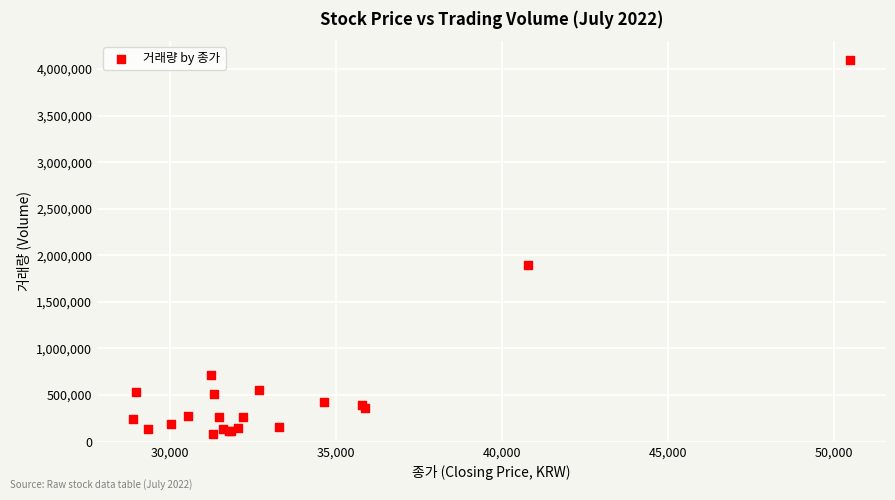

What Y value in the scatter plot is closest to 2090454?

1895342